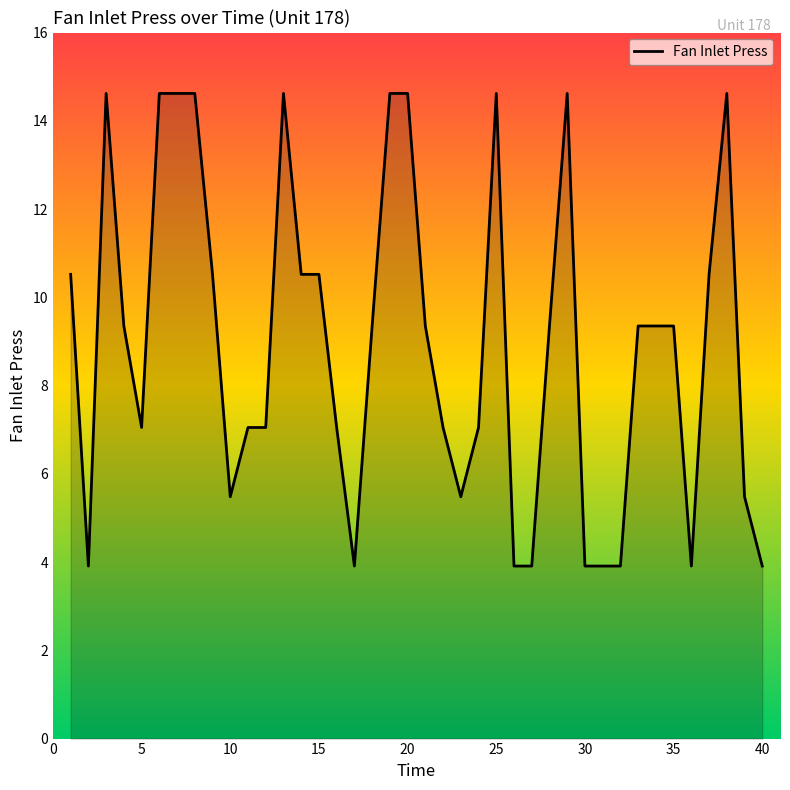

What is the difference between the maximum and minimum values?

10.7